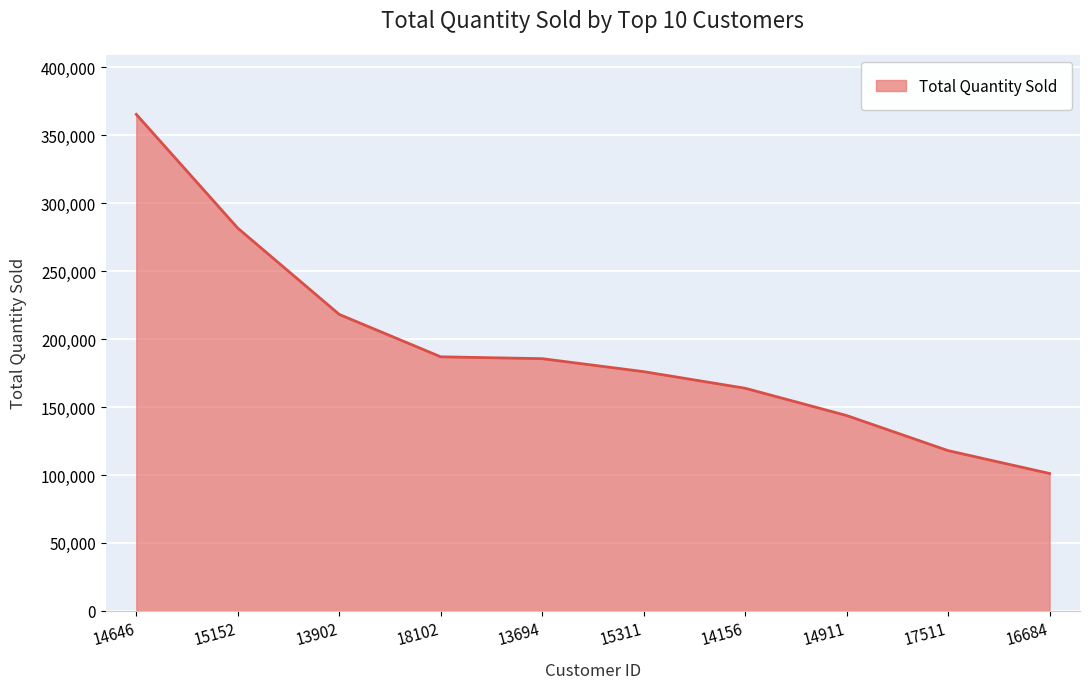

What is the difference between the maximum and minimum values?

264125